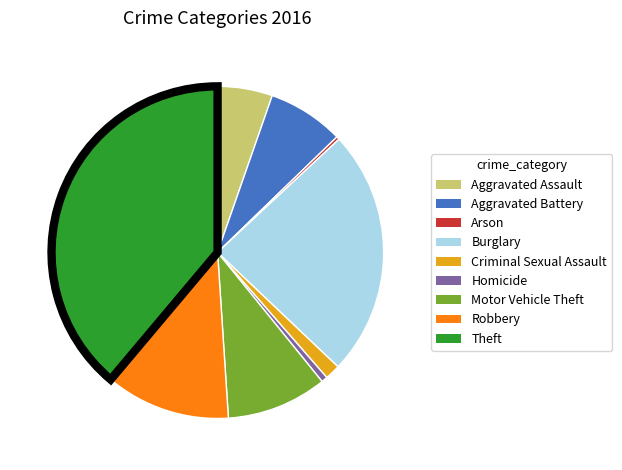

What is the largest slice in the pie chart?

Theft